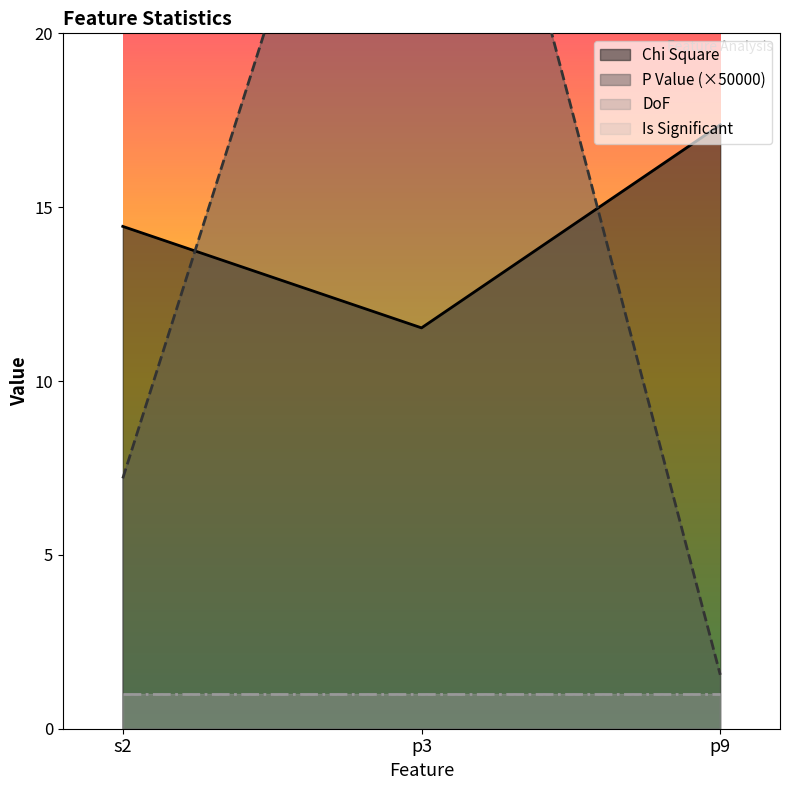

What is the maximum value shown in the chart?

17.4